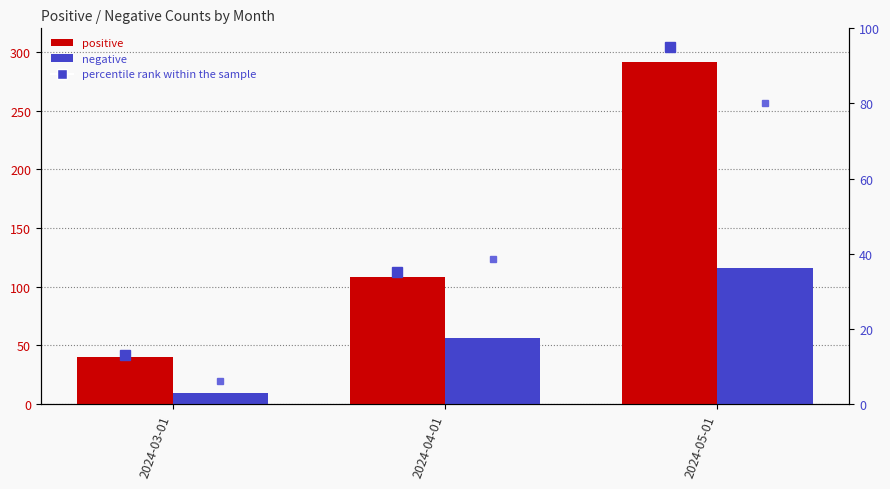

What is the spread (max minus min) of values at 2024-03-01?

31.0